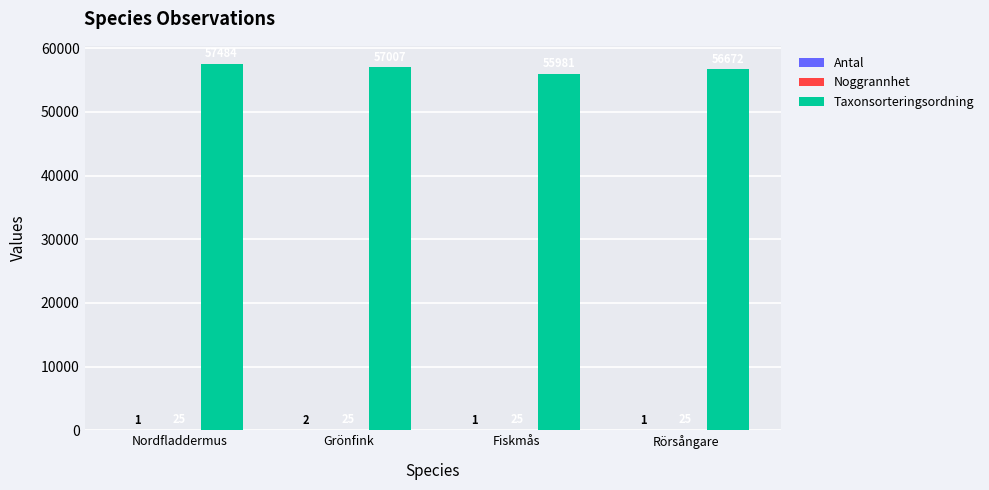

At which category does the chart reach its peak across all series?

Nordfladdermus